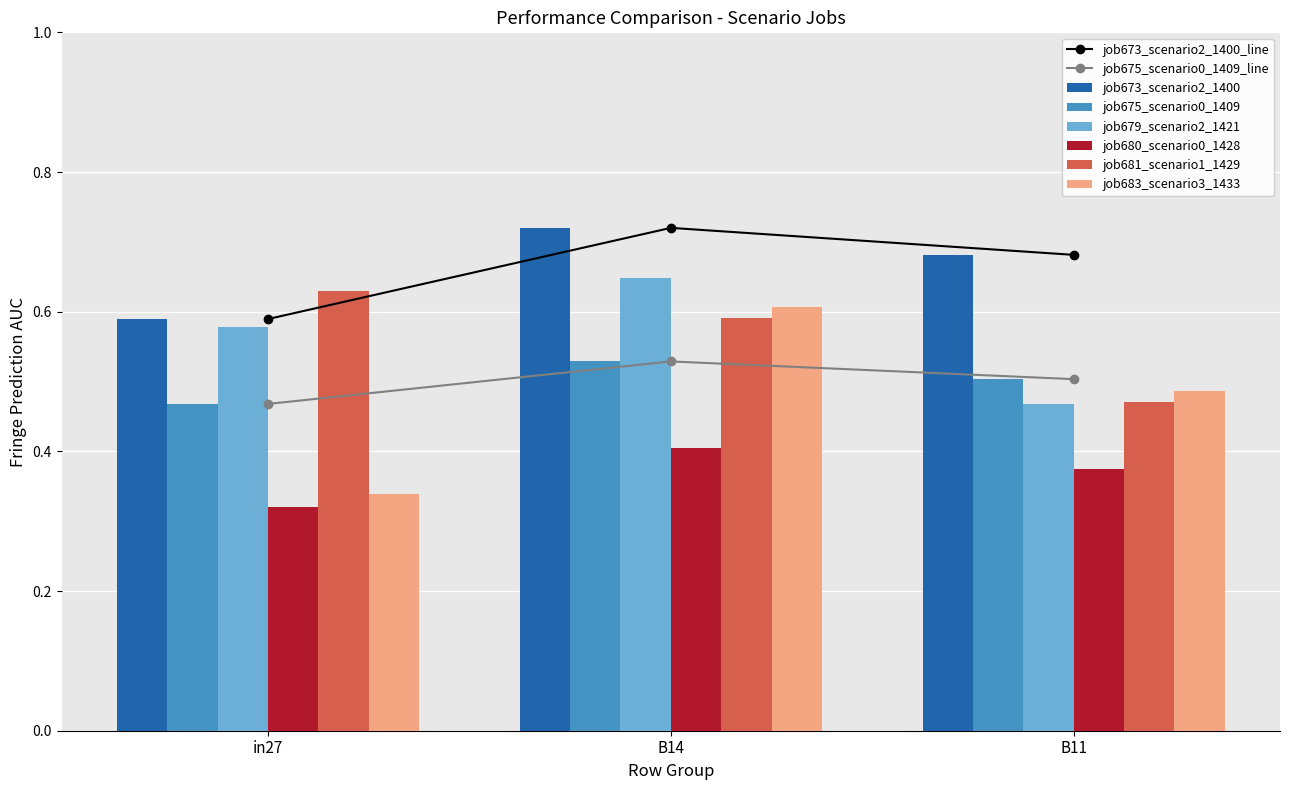

List the labels in order of job673_scenario2_1400 value, smallest first.

in27, B11, B14